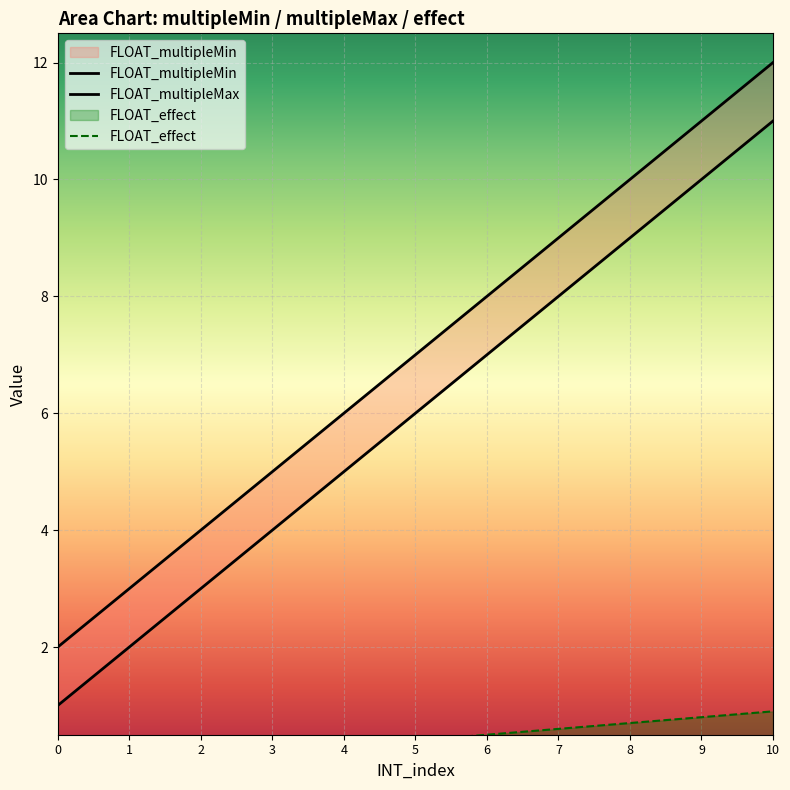

True or false: FLOAT_multipleMin and FLOAT_multipleMax cross at least once.

False